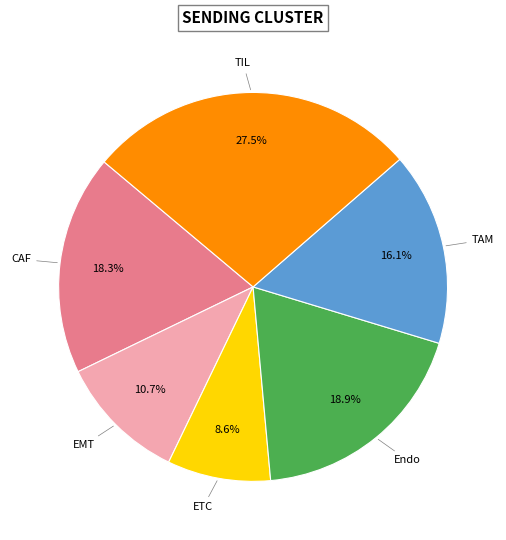

Does any single category account for the majority?

No